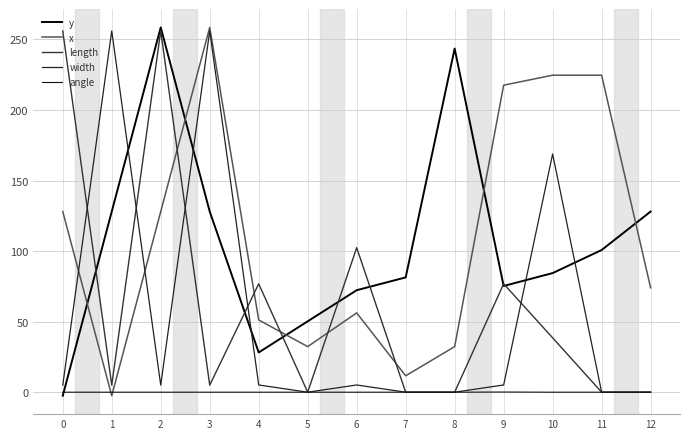

What is the maximum value for length?

256.0